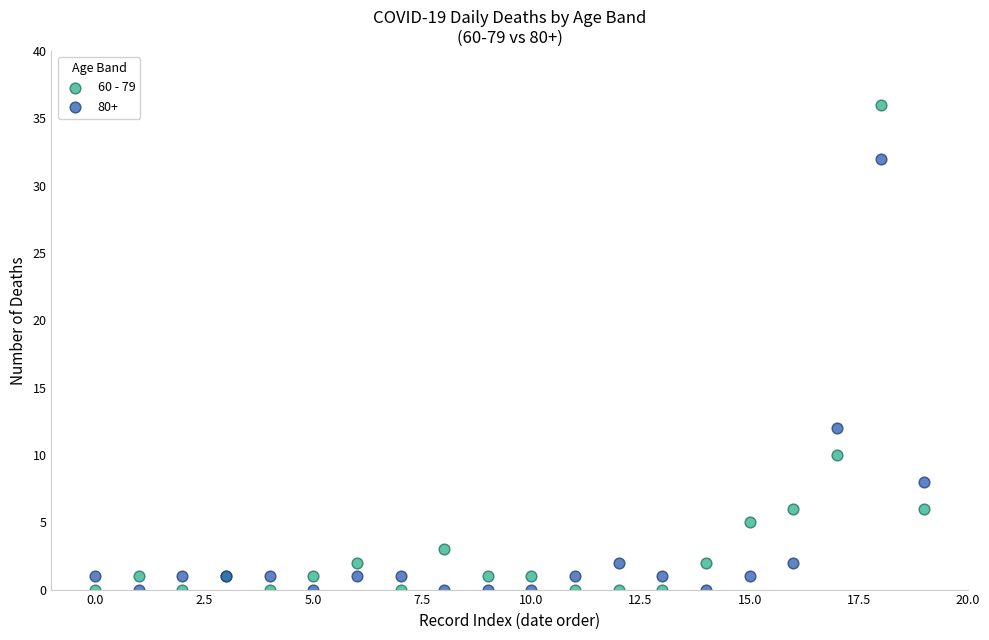

Which series reaches the maximum Y coordinate?

60 - 79